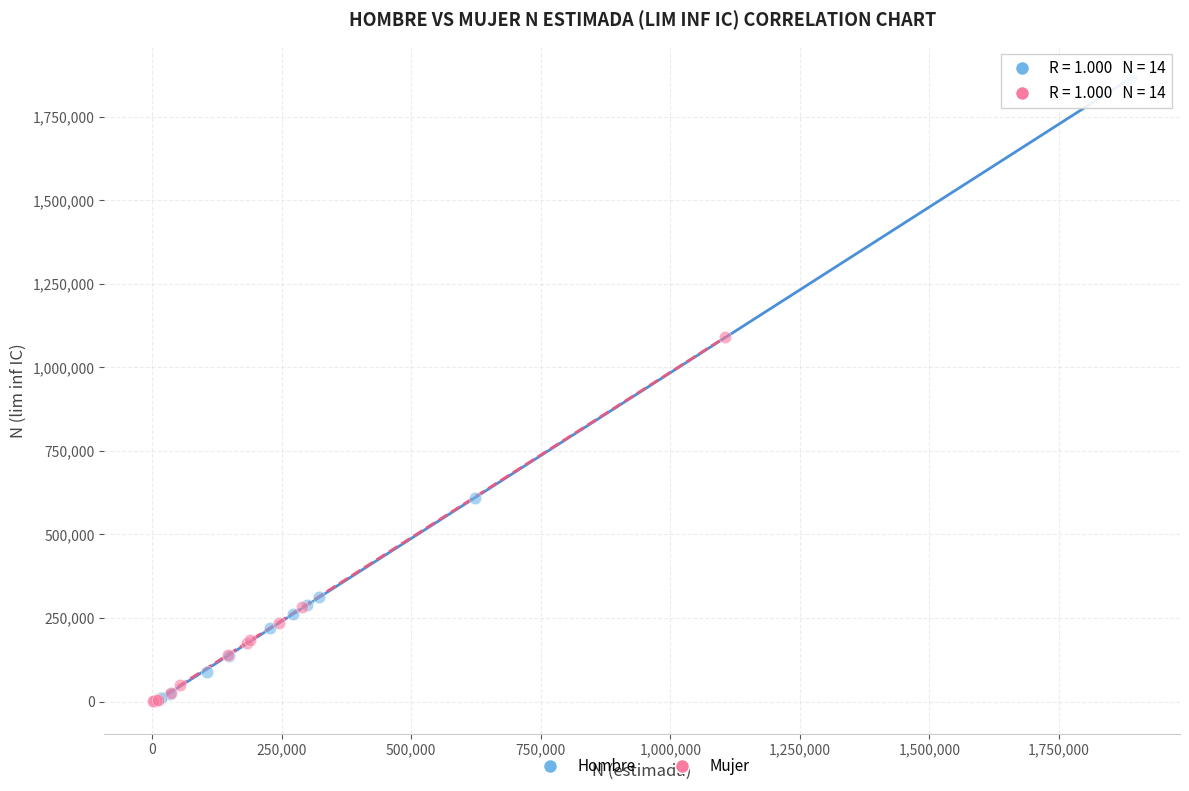

What are all the series names shown in the legend?

Hombre, Mujer